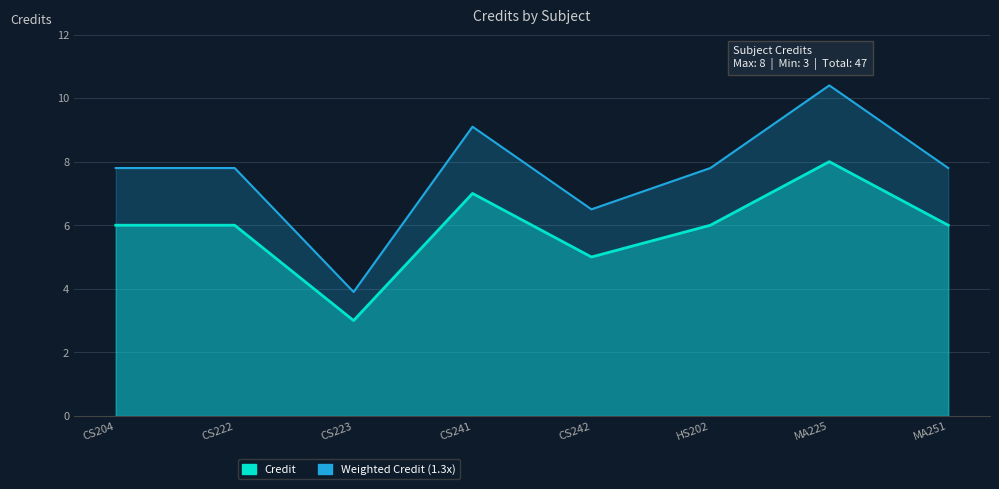

How many lines are shown in the chart?

1